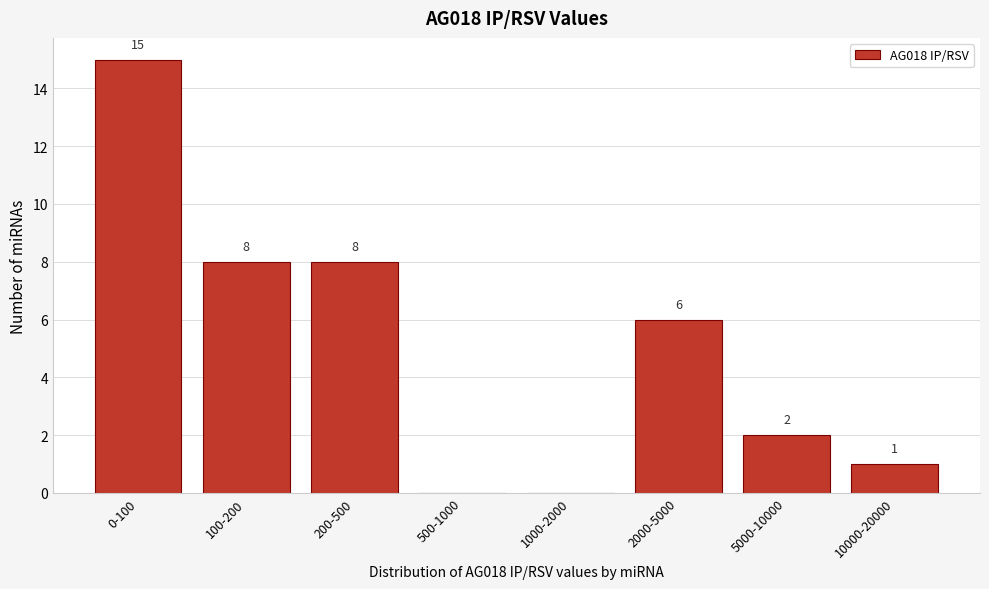

Reading left to right, what are all the values shown in this chart?

0-100=15	100-200=8	200-500=8	500-1000=0	1000-2000=0	2000-5000=6	5000-10000=2	10000-20000=1